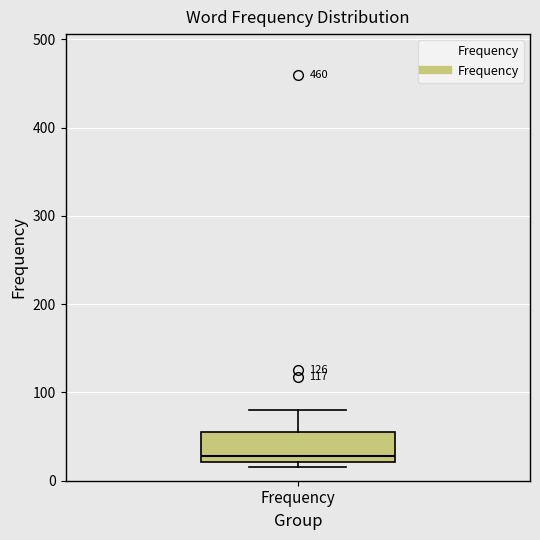

Read this box plot against the y-axis: the position of the median line, the range covered by the box, and the ends of both whiskers. The values are not printed on the chart, so give them approximately, as read against the axis.

median 30, box 20 to 60, whiskers 20 (just below the box's lower edge) to 80